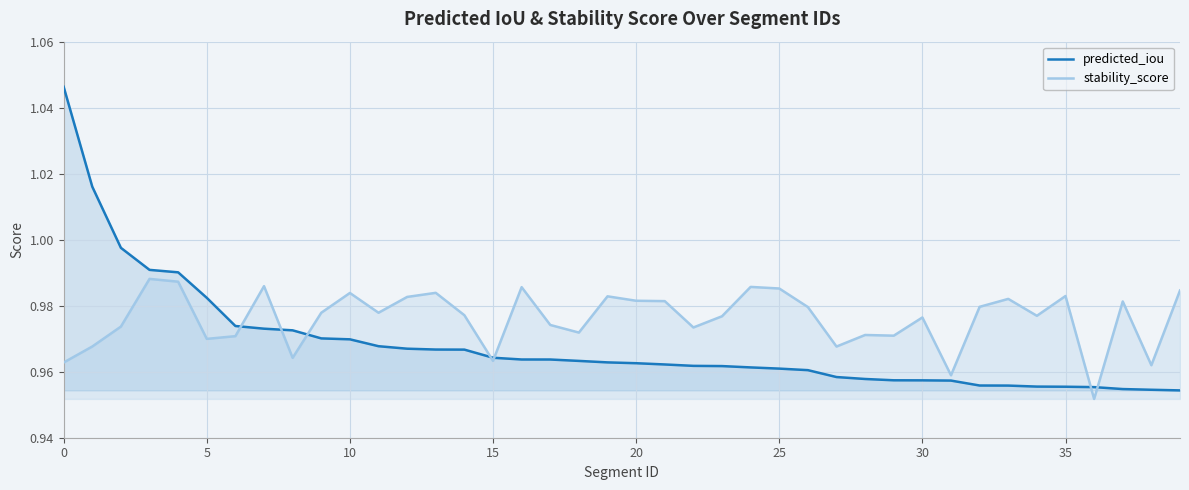

Which series ends up on top after the final intersection of predicted_iou and stability_score?

stability_score